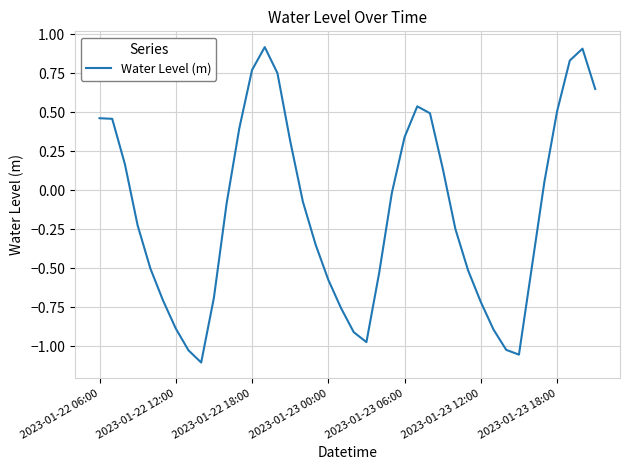

How many values are below 0?

23